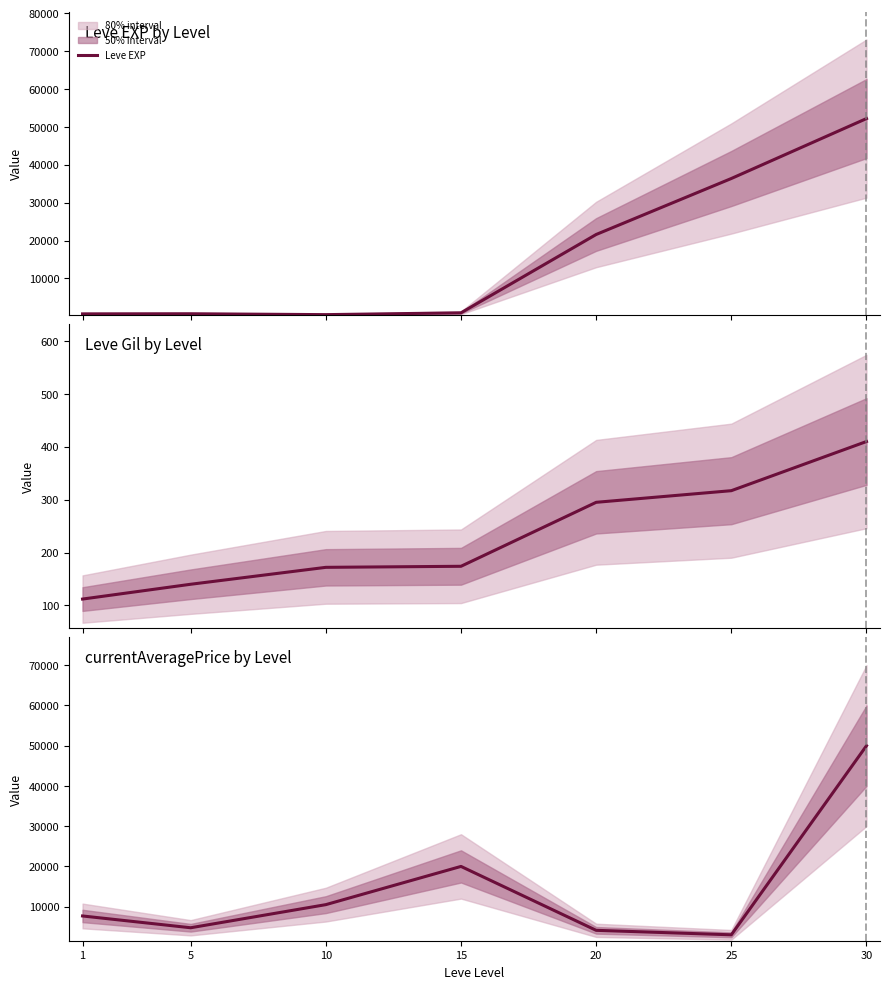

Where do Leve EXP and currentAveragePrice first cross each other?

15 and 20